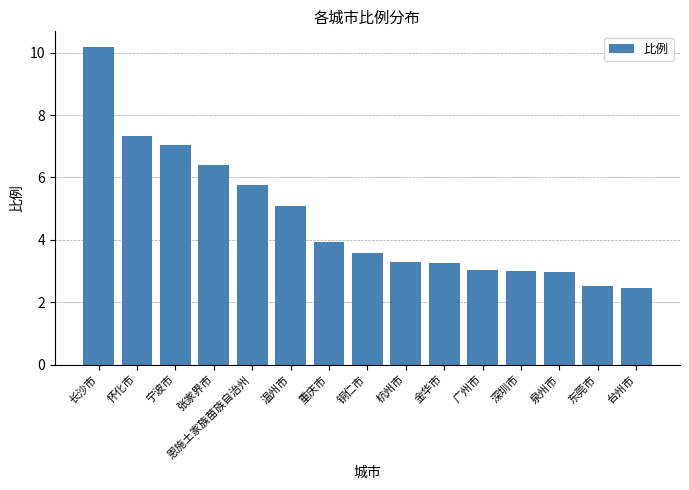

Which category has the highest value across all series?

长沙市